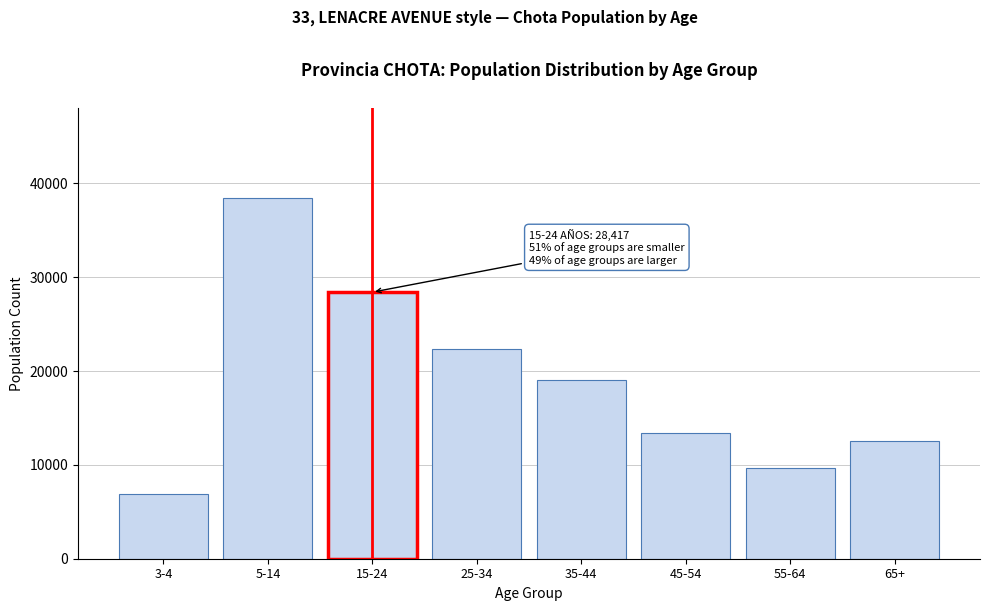

Reading left to right, extract all data points from this chart.

6897	38410	28417	22344	19084	13438	9675	12529